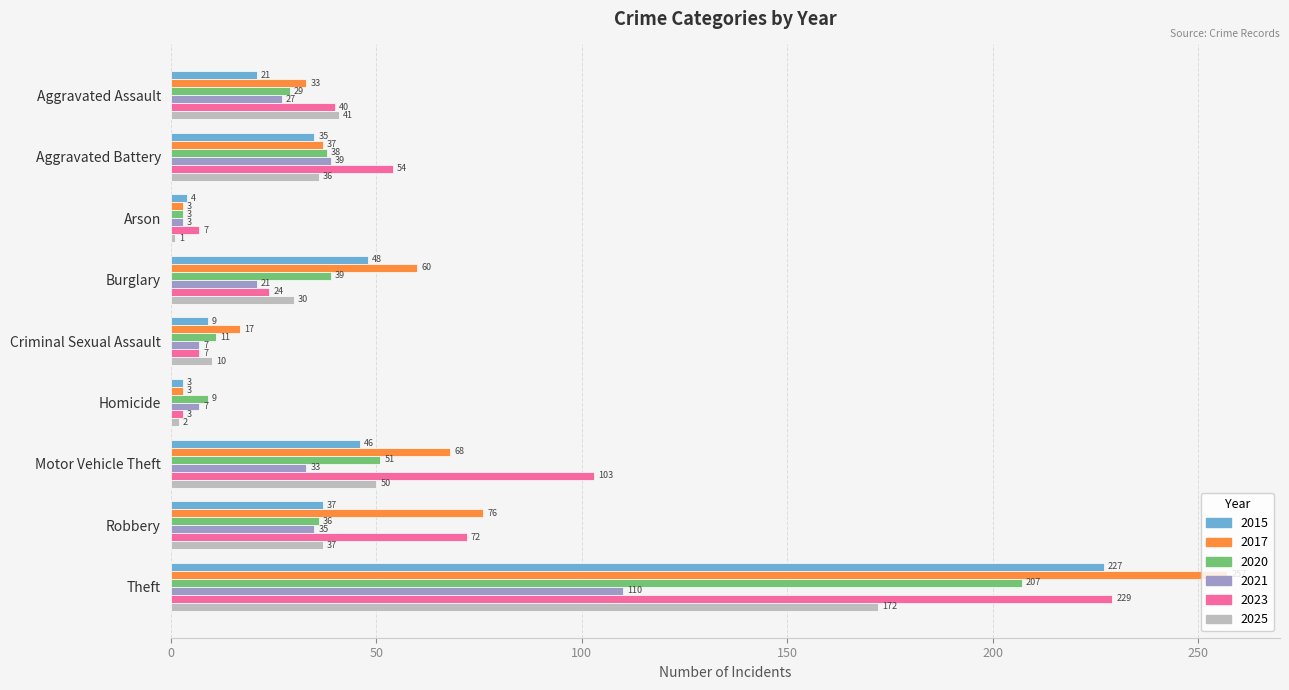

Which series has the largest range (max minus min)?

2017